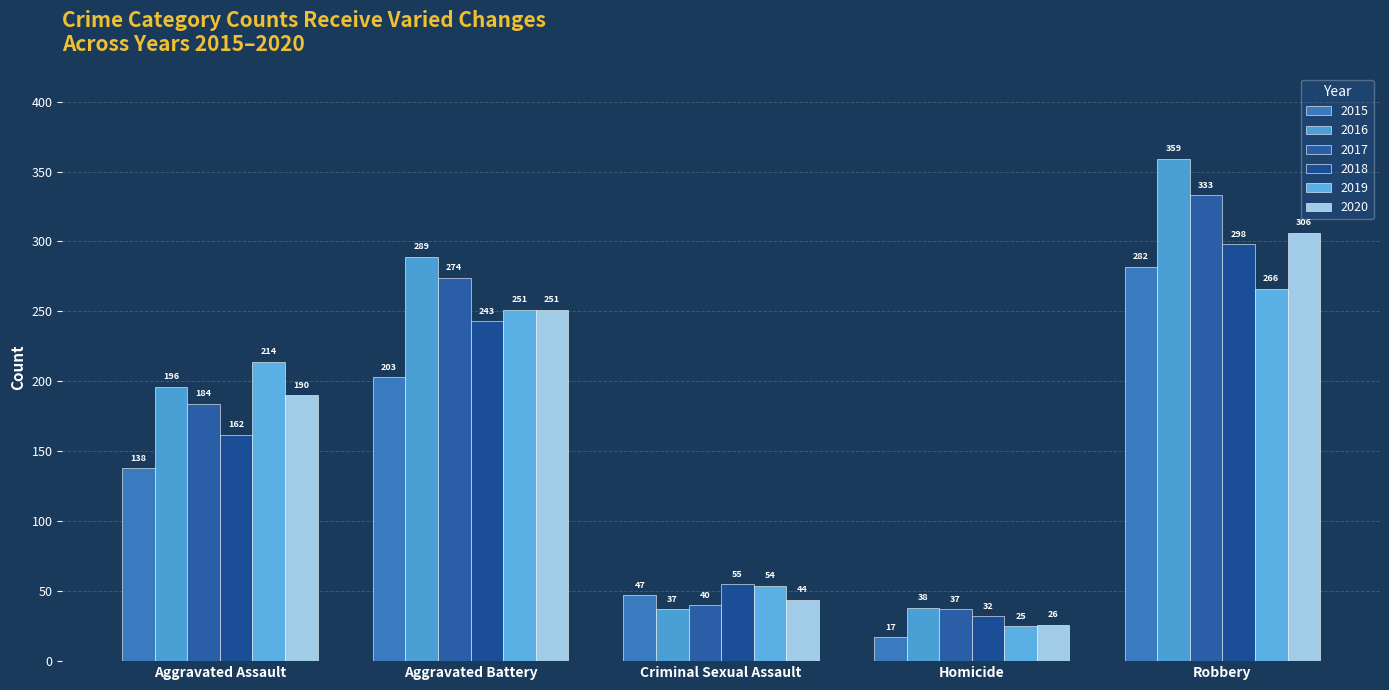

True or false: 2019 has a value of 25 at Homicide.

True